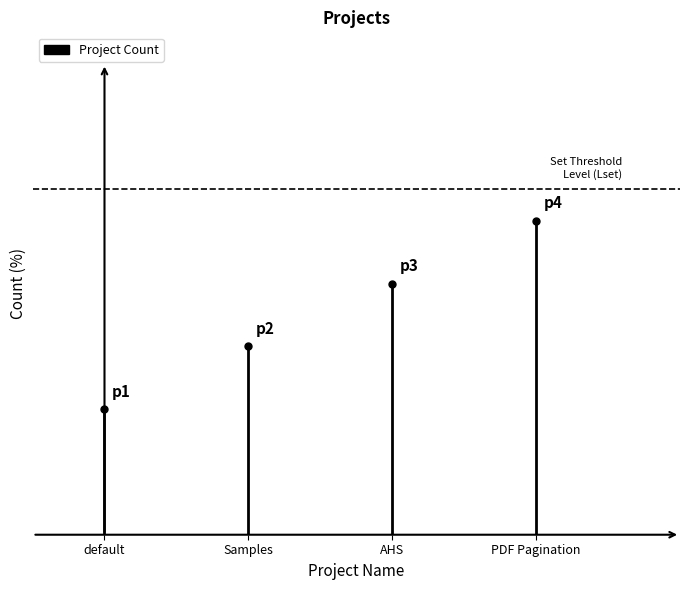

How many values are between 0 and 20?

2